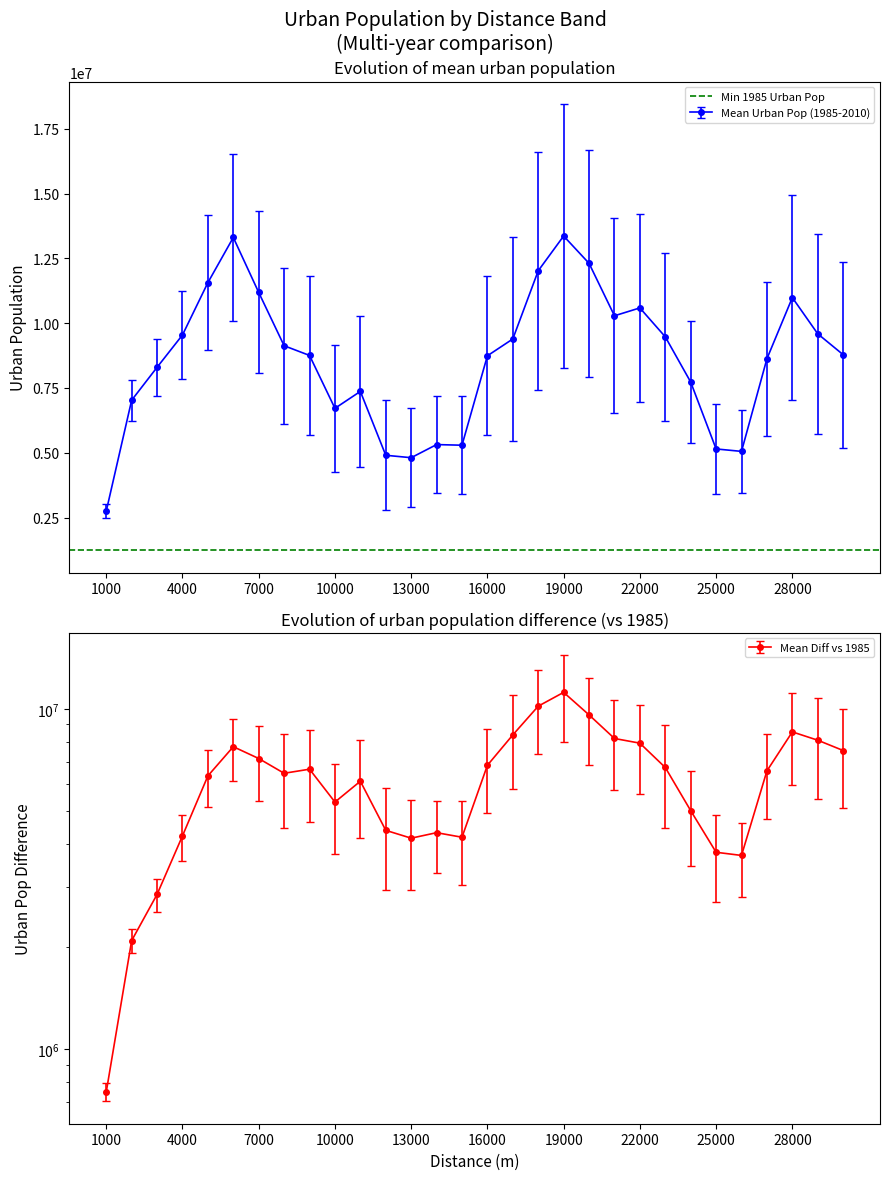

What is the lowest value of the Mean Urban Pop (1985-2010) series?

2749124.5